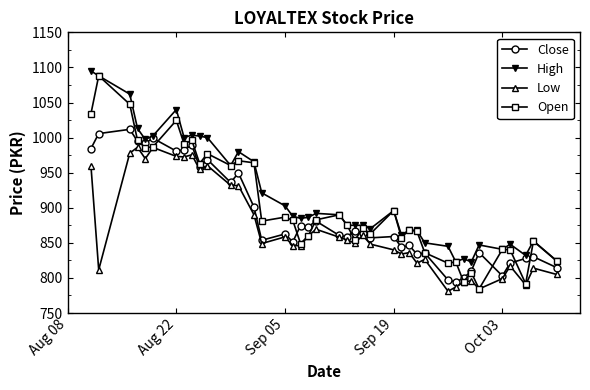

What is the smallest value displayed?

781.0